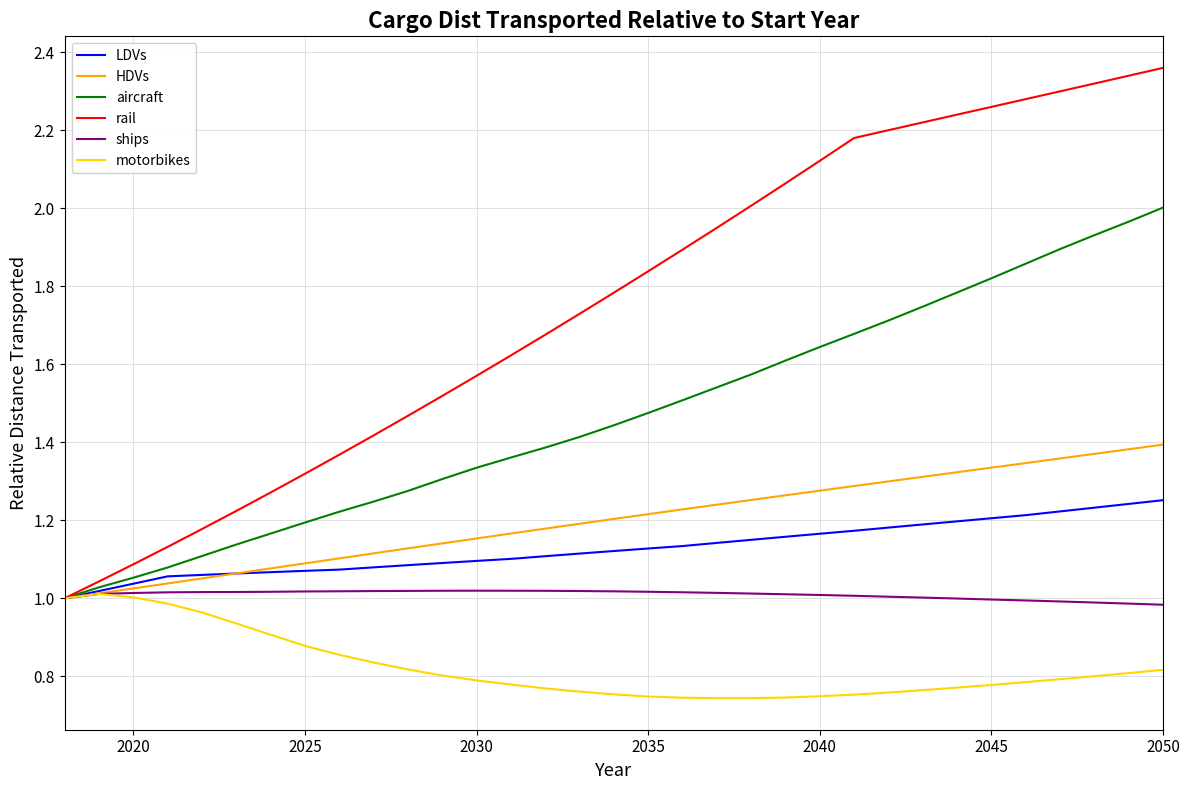

Which series has the largest range (max minus min)?

rail